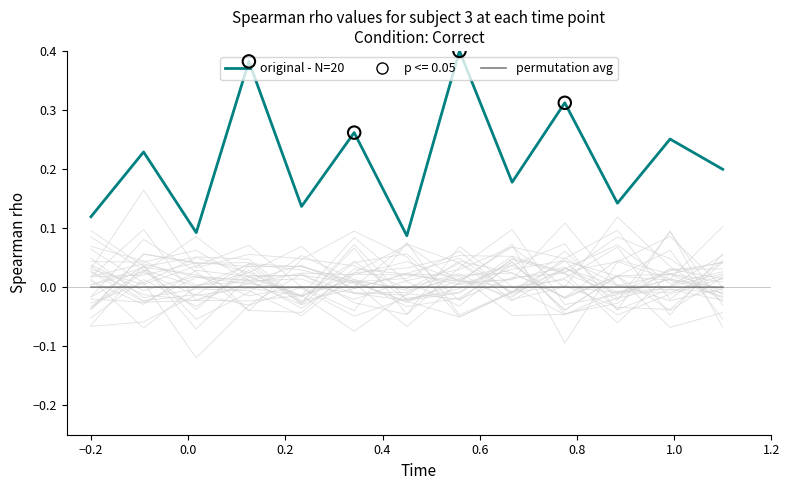

What are all the series names shown in the legend?

permutation avg, original - N=20